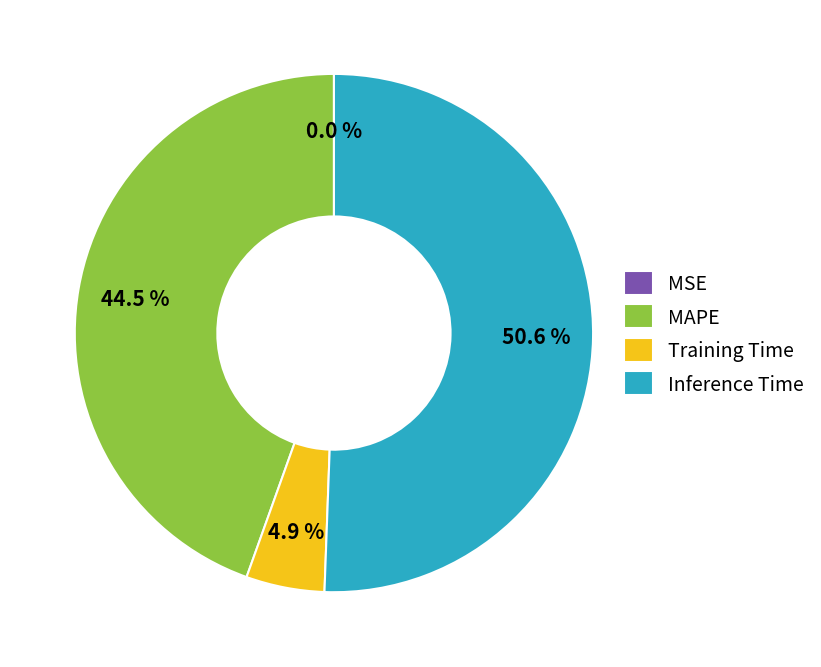

Is there any slice that represents more than half of the pie?

Yes